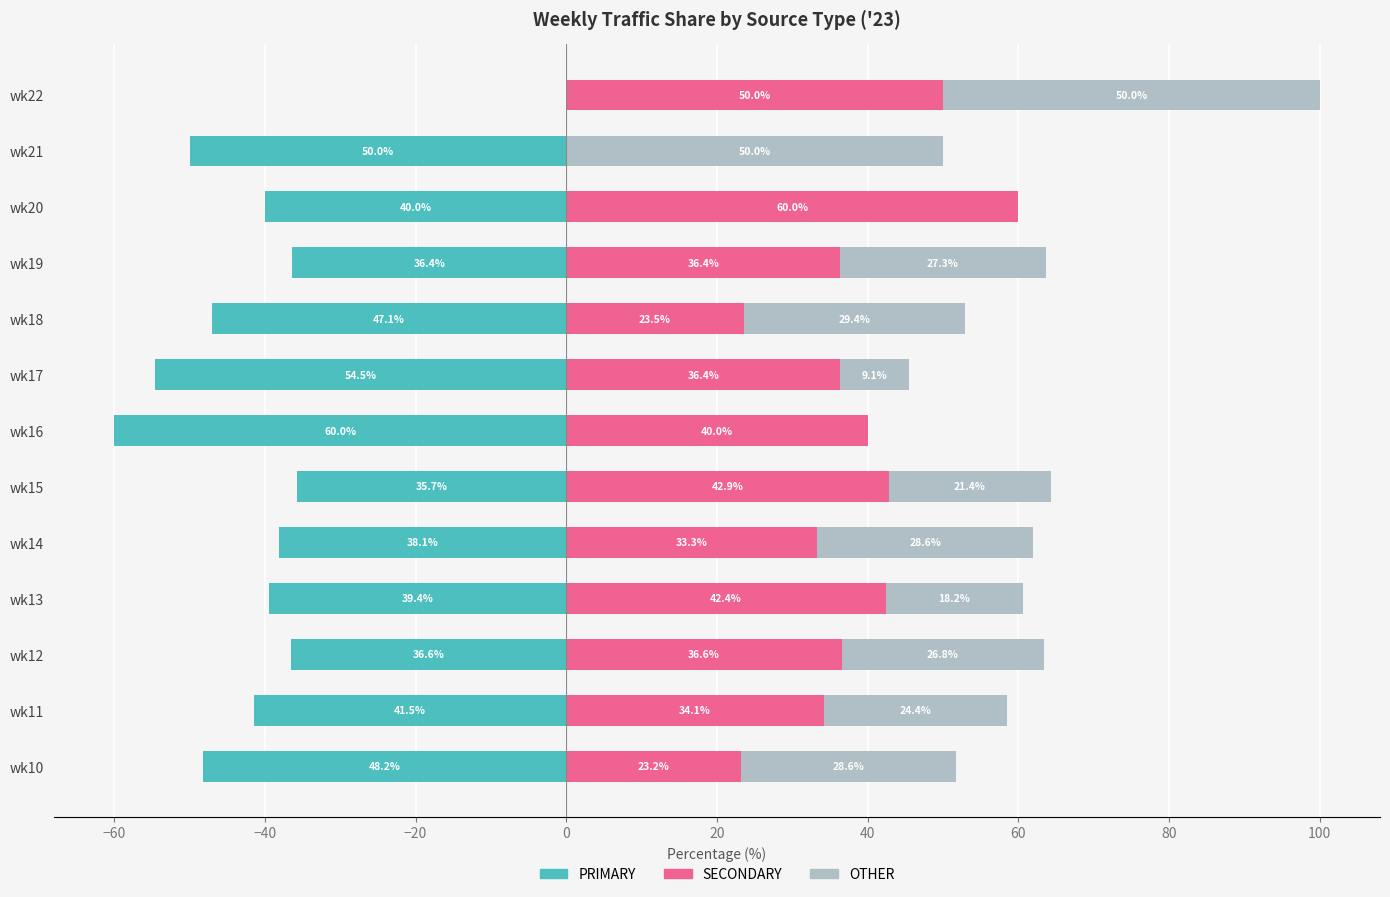

List the series in order of their peak value, highest first.

SECONDARY, OTHER, PRIMARY